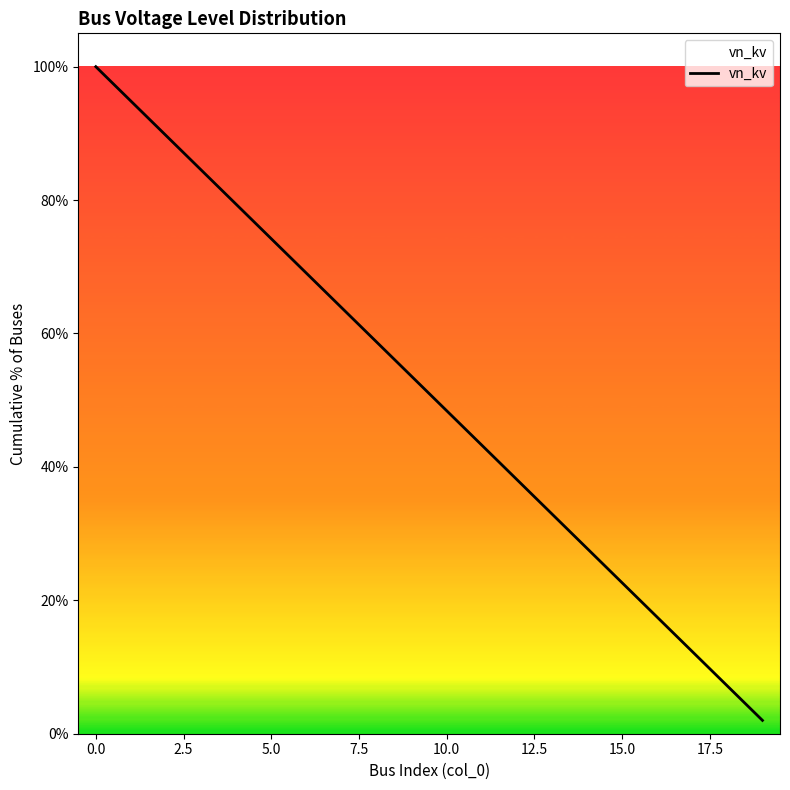

Does the chart display data point markers on the line(s)?

No